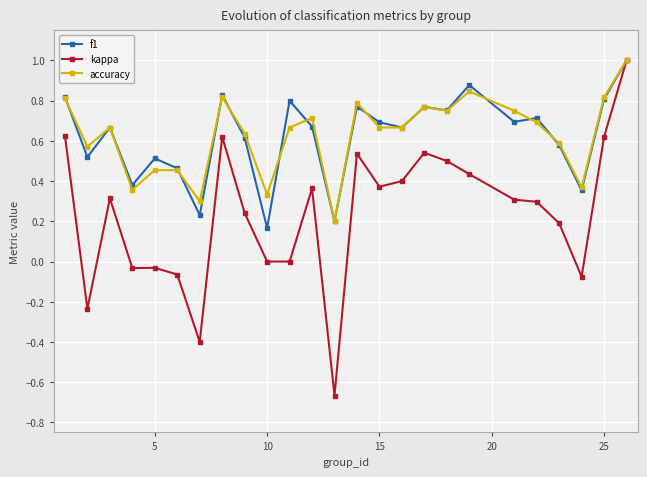

Which series has the largest range (max minus min)?

kappa